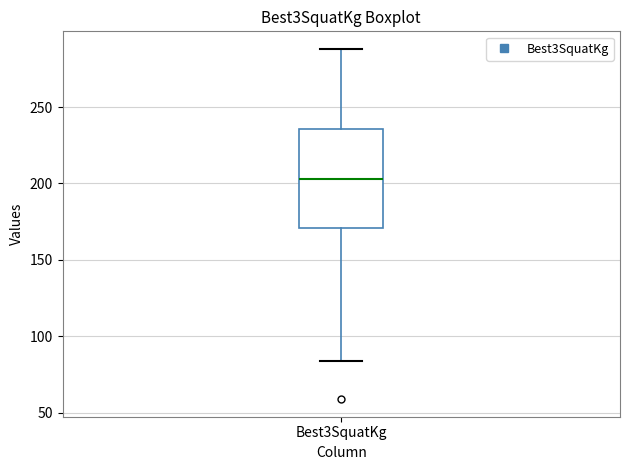

Where does the median line of the box for Best3SquatKg sit on the y-axis? The values are not printed on the chart, so give them approximately, as read against the axis.

205